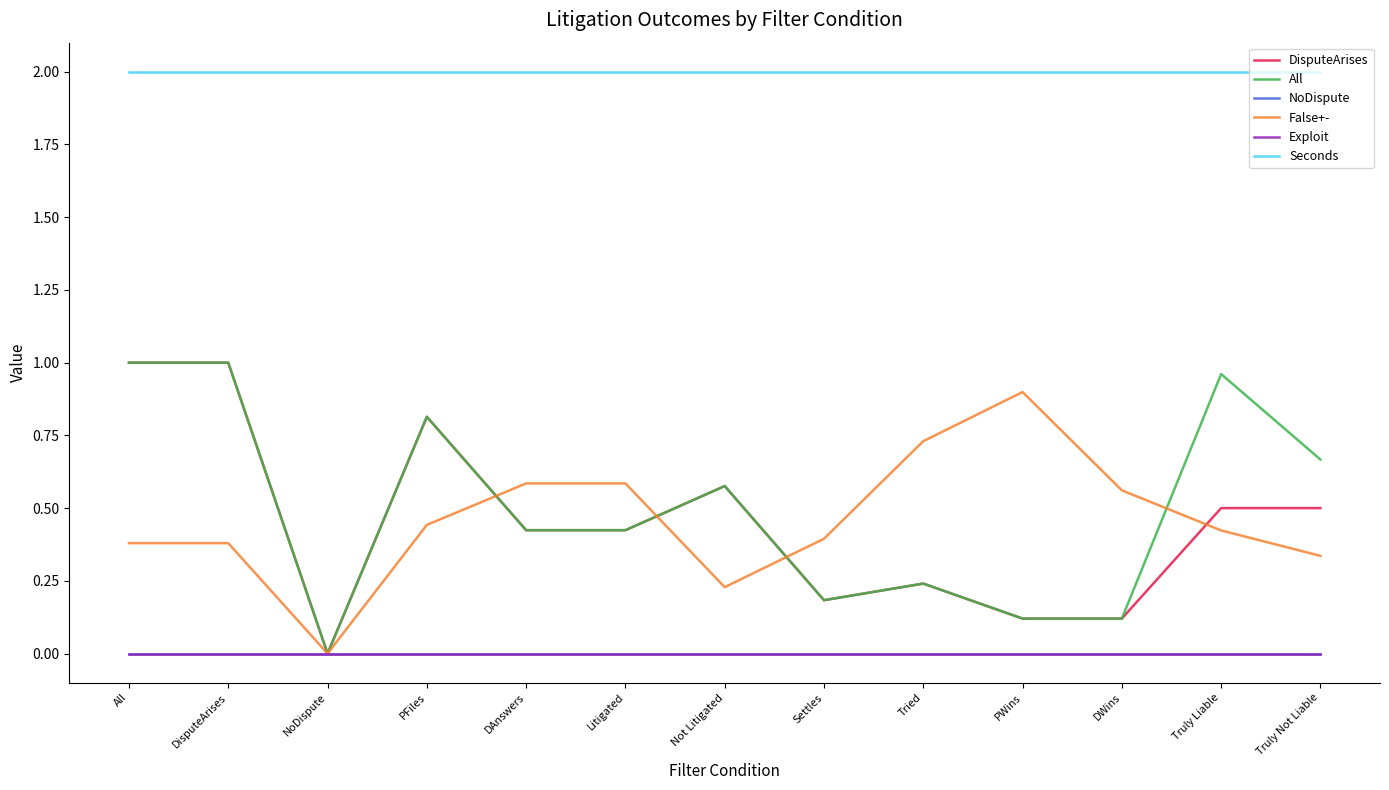

How many lines are shown in the chart?

6